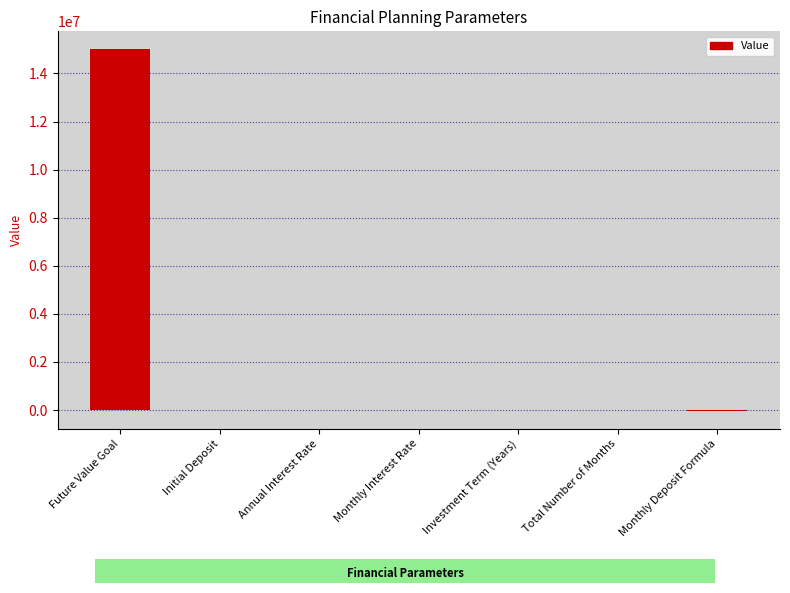

Where does the data first go above 0?

Future Value Goal